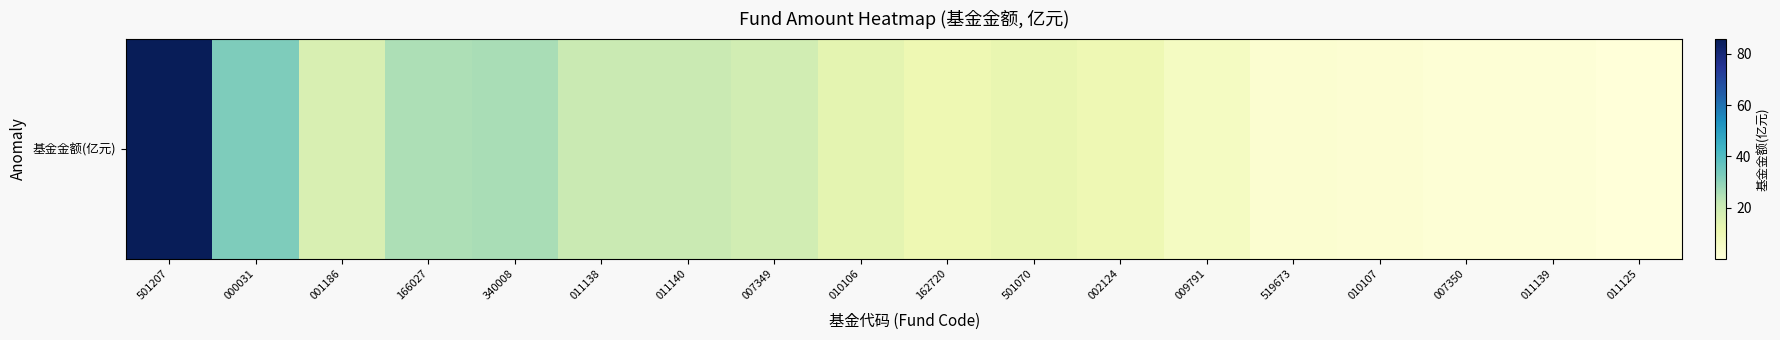

Rank the categories by value from lowest to highest.

011125, 011139, 007350, 010107, 519673, 009791, 002124, 162720, 501070, 010106, 001186, 007349, 011138, 011140, 166027, 340008, 000031, 501207